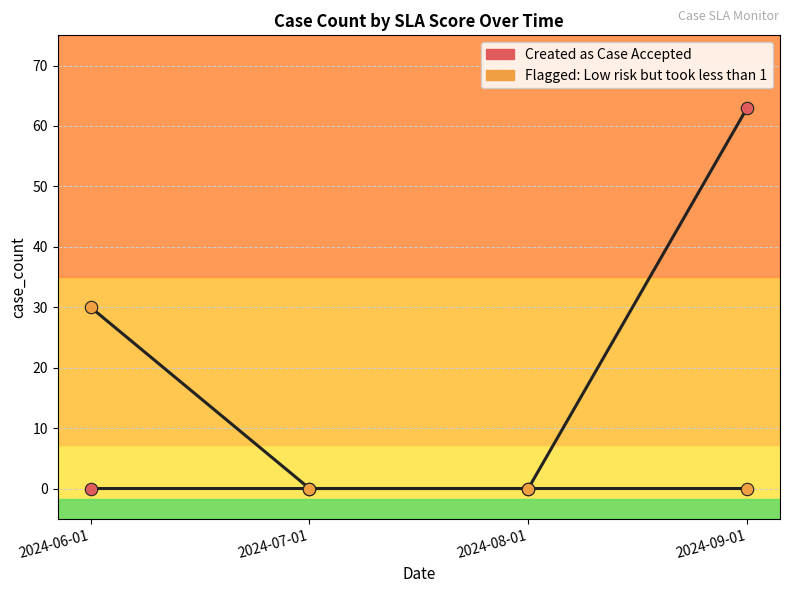

Which series has the largest total across all categories?

Created as Case Accepted